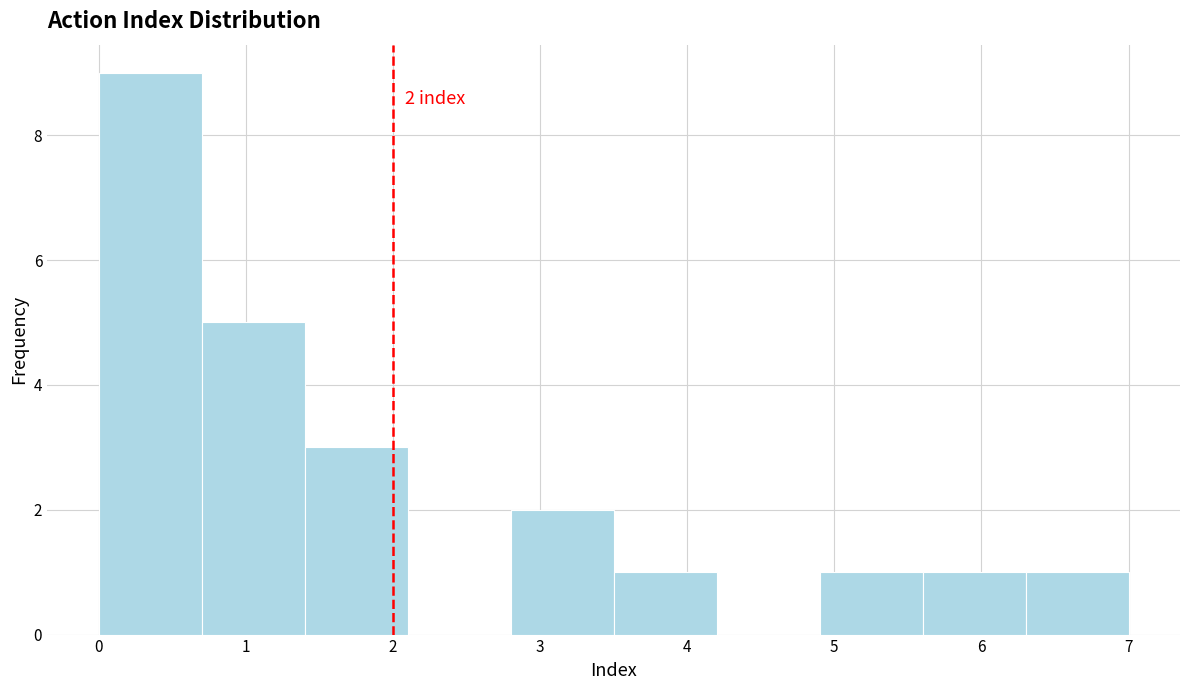

Over which range of the x-axis is the bar tallest?

0.0 to 0.7